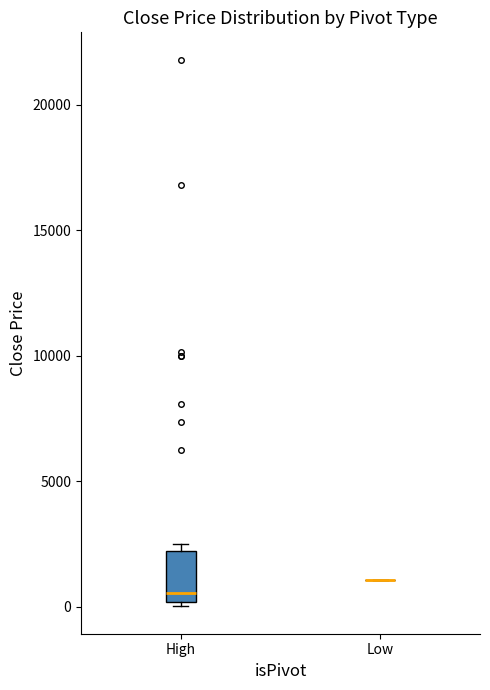

Which box is the tallest, from its lower edge to its upper edge?

High